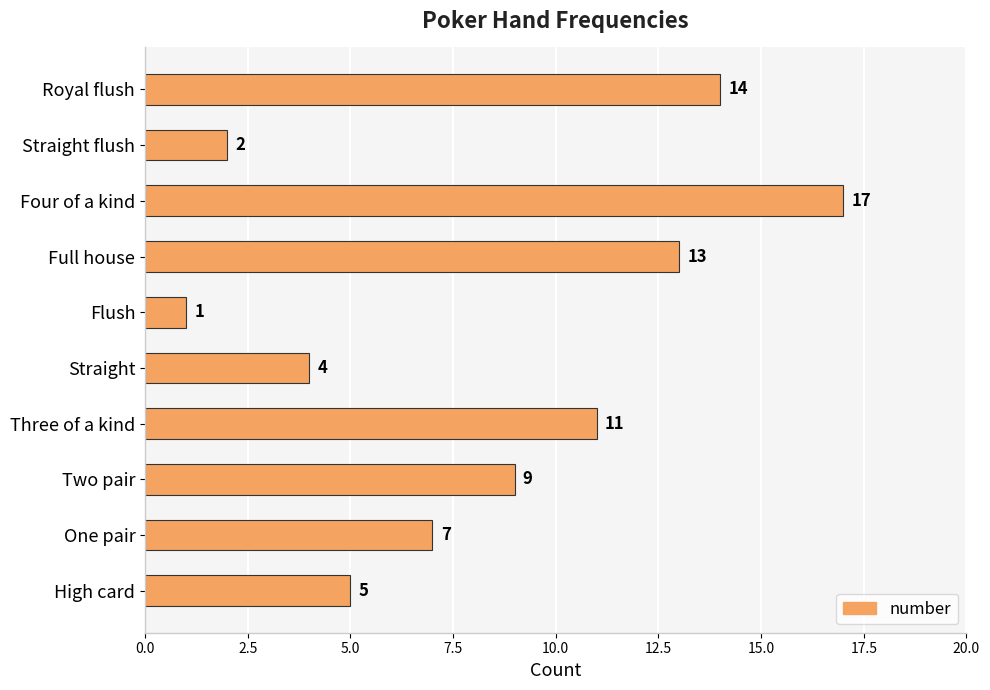

List the labels in order of value, smallest first.

Flush, Straight flush, Straight, High card, One pair, Two pair, Three of a kind, Full house, Royal flush, Four of a kind